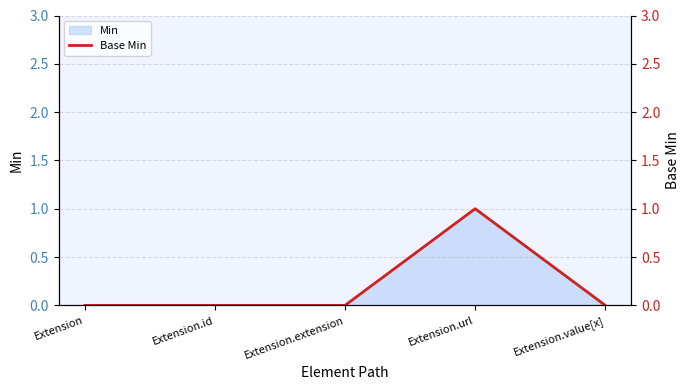

At which category does the data reach its first local peak?

Extension.url